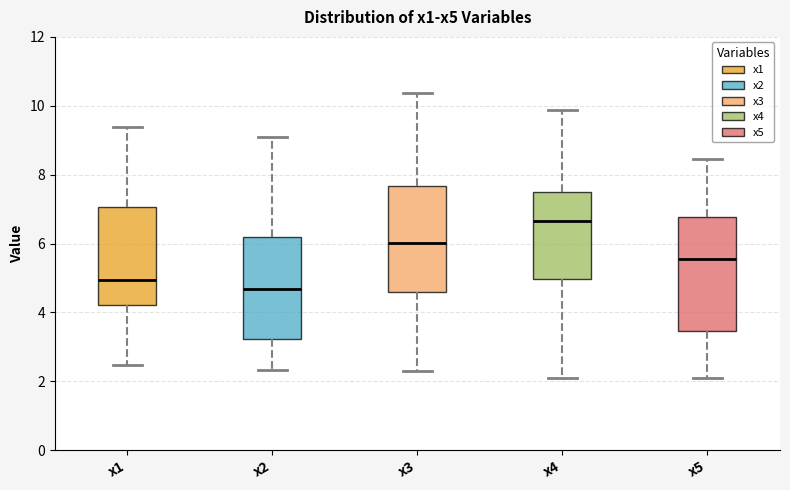

Which box's median line is the lowest?

x2